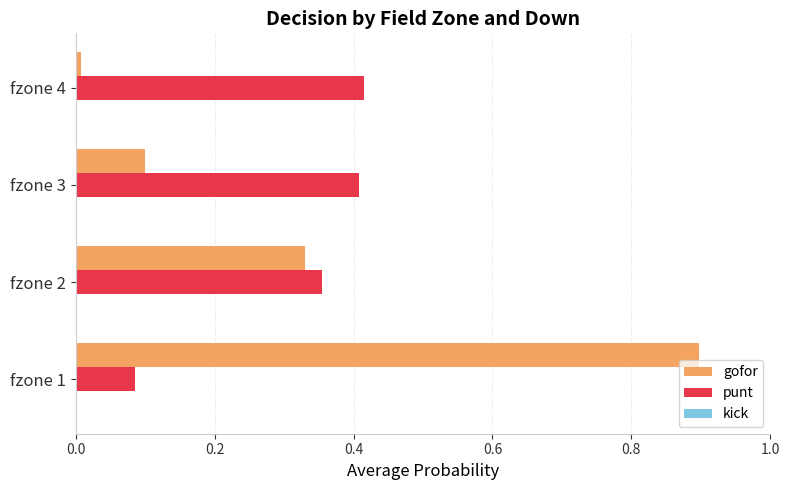

Which series has the largest total across all categories?

gofor